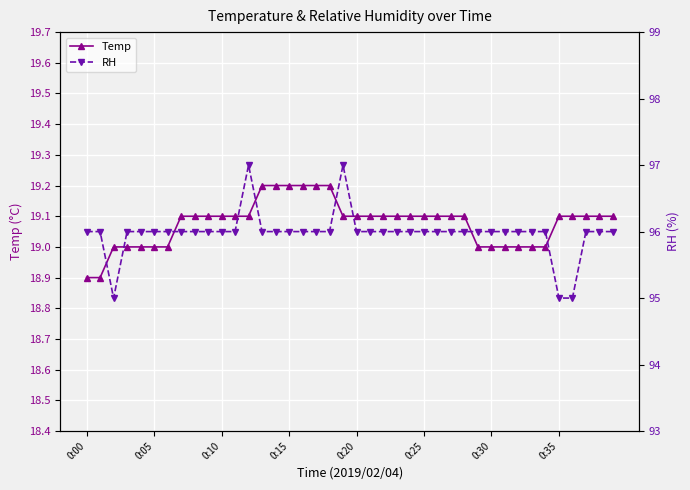

Is the value of RH at 19 greater than the value of Temp at 17?

Yes